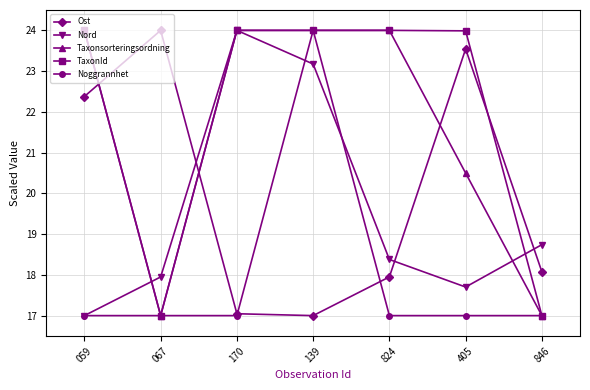

True or false: Taxonsorteringsordning and Ost cross at least once.

True